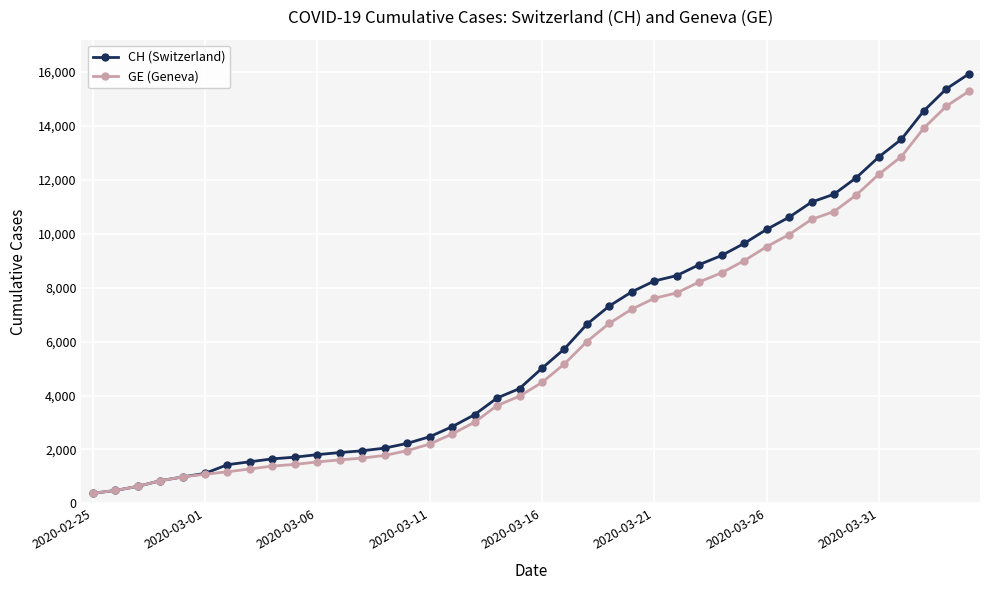

What is the difference between the maximum and second lowest values in the GE (Geneva) series?

14805